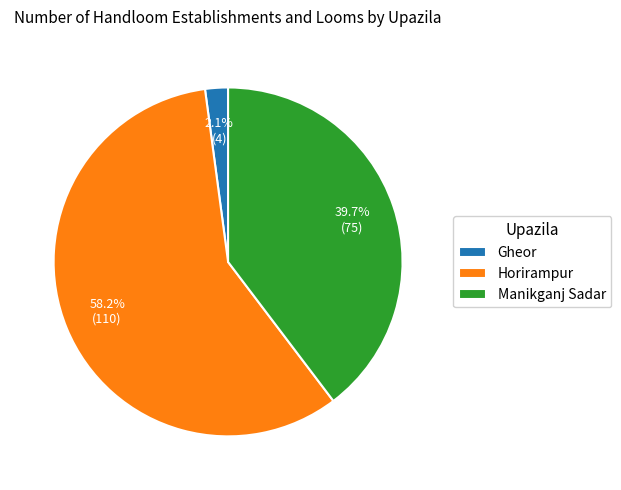

How many slices are in this pie chart?

3